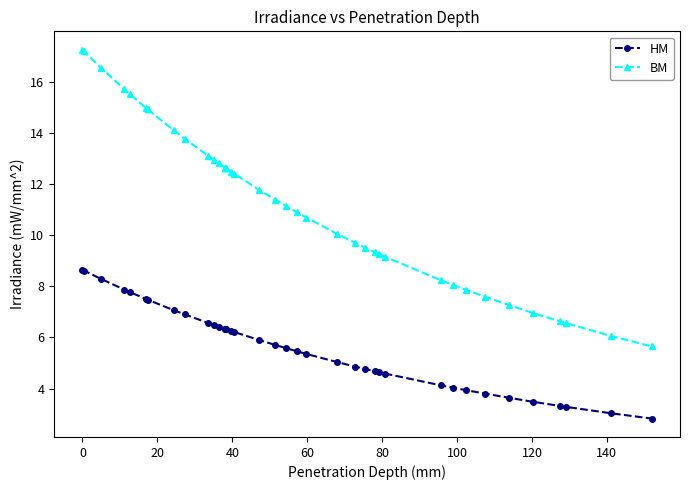

Which series has the largest total across all categories?

BM